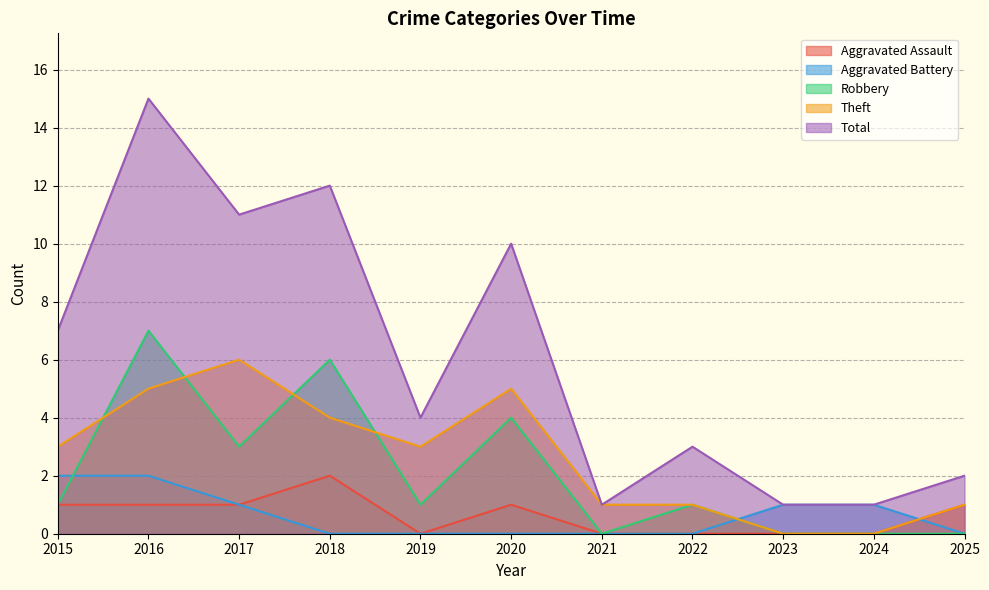

What is the average value of the Theft series?

3